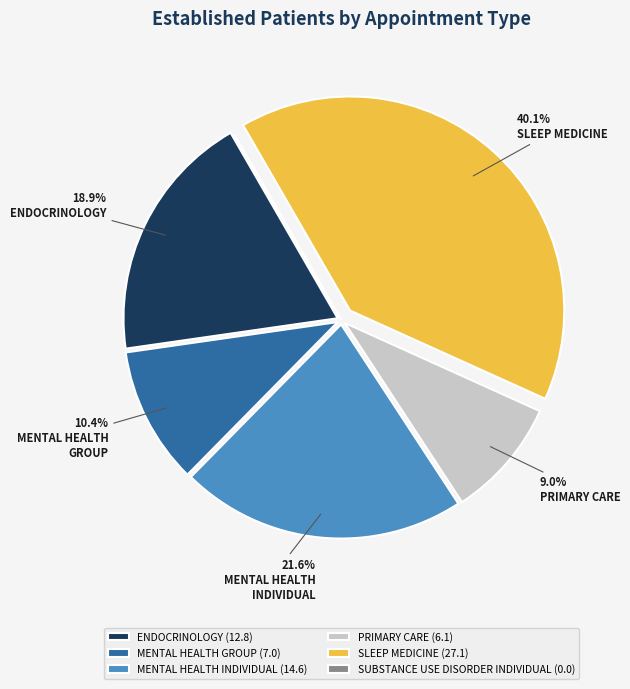

What is the ratio of the value at ENDOCRINOLOGY (12.8) to the value at PRIMARY CARE (6.1)?

2.1